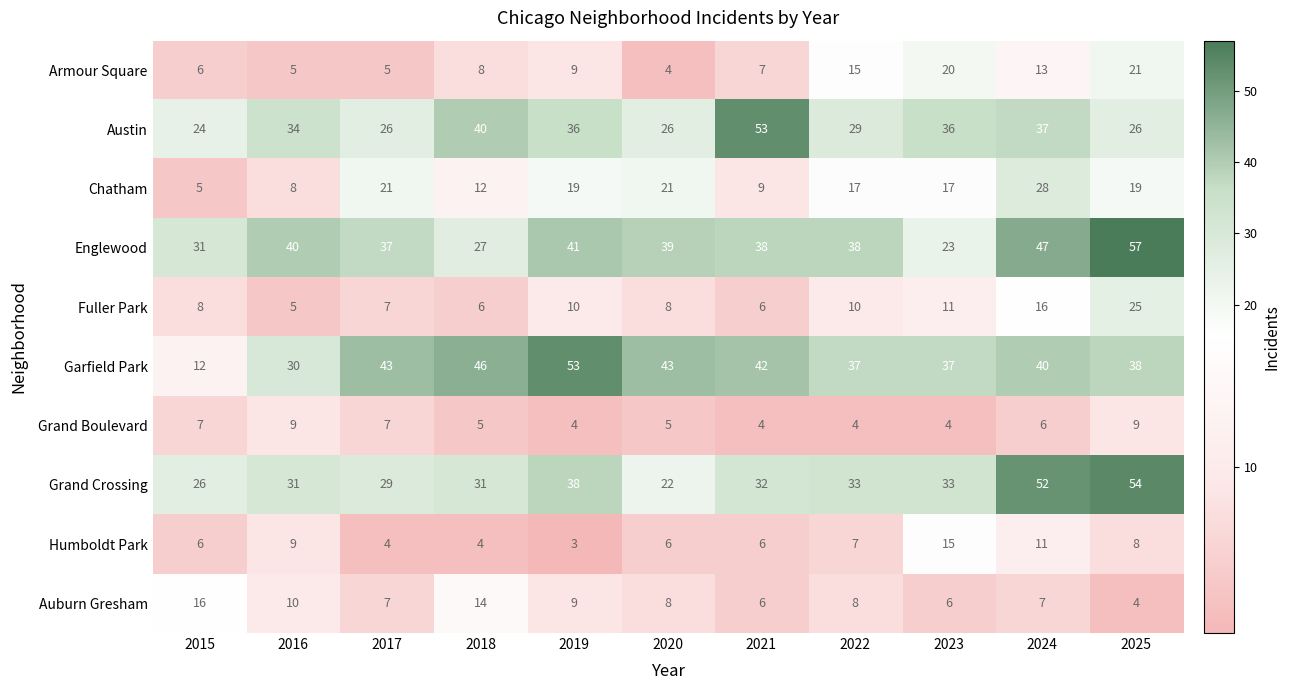

What is the minimum value shown in the chart?

3